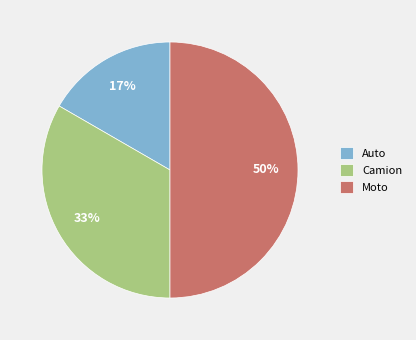

To the nearest percent, what percentage of the pie is Auto?

17%